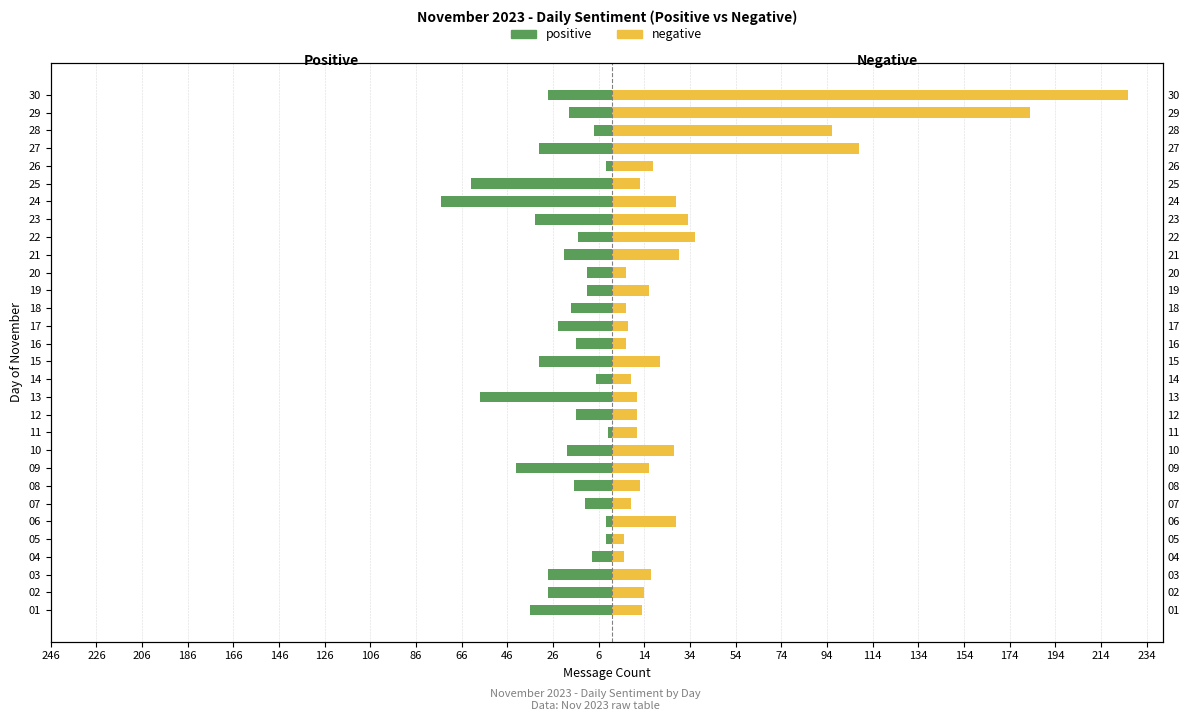

Reading left to right, extract all data points from this chart.

positive: -36	-28	-28	-9	-3	-3	-12	-17	-42	-20	-2	-16	-58	-7	-32	-16	-24	-18	-11	-11	-21	-15	-34	-75	-62	-3	-32	-8	-19	-28
negative: 13	14	17	5	5	28	8	12	16	27	11	11	11	8	21	6	7	6	16	6	29	36	33	28	12	18	108	96	183	226